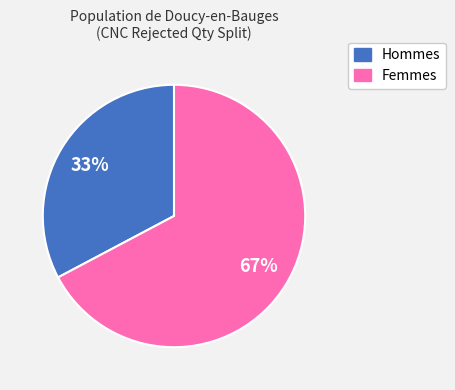

To the nearest percent, what is the difference between the largest and smallest slice percentages?

34%